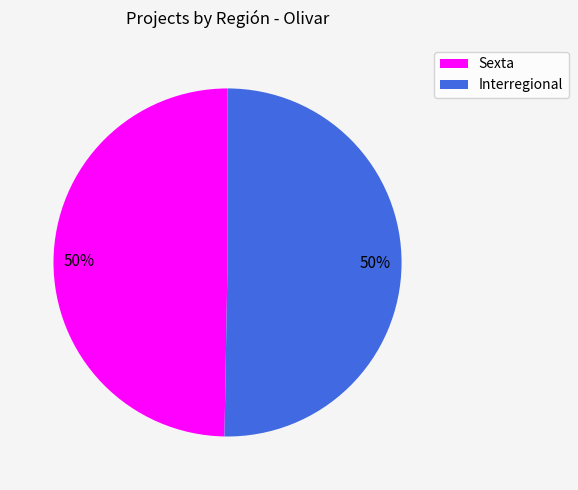

To the nearest percent, what is the average slice percentage?

50%